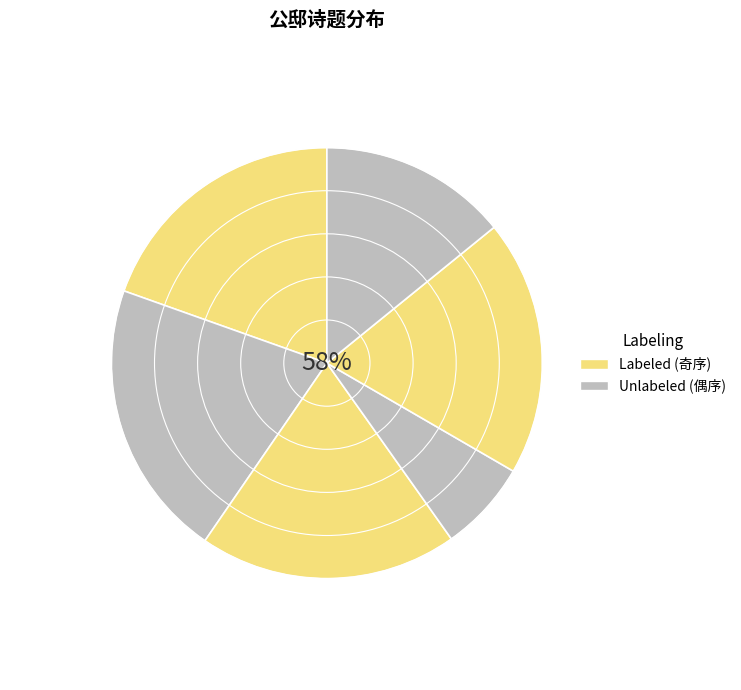

To the nearest percent, what is the combined percentage of 借居冶山弟公邸补种花树偶成 and 润臣将之官武林绣山饯之于公邸同人分韵赋诗并乞吴君冠英绘图以纪得惜字?

39%